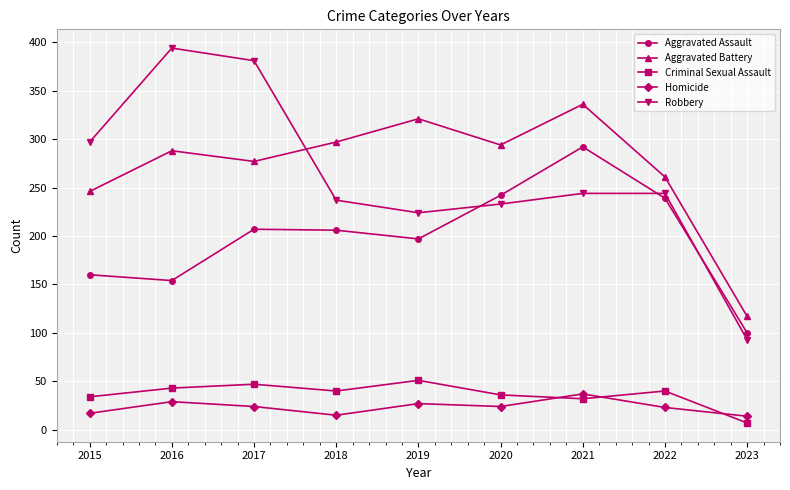

Rank the series by their maximum value, from highest to lowest.

Robbery, Aggravated Battery, Aggravated Assault, Criminal Sexual Assault, Homicide